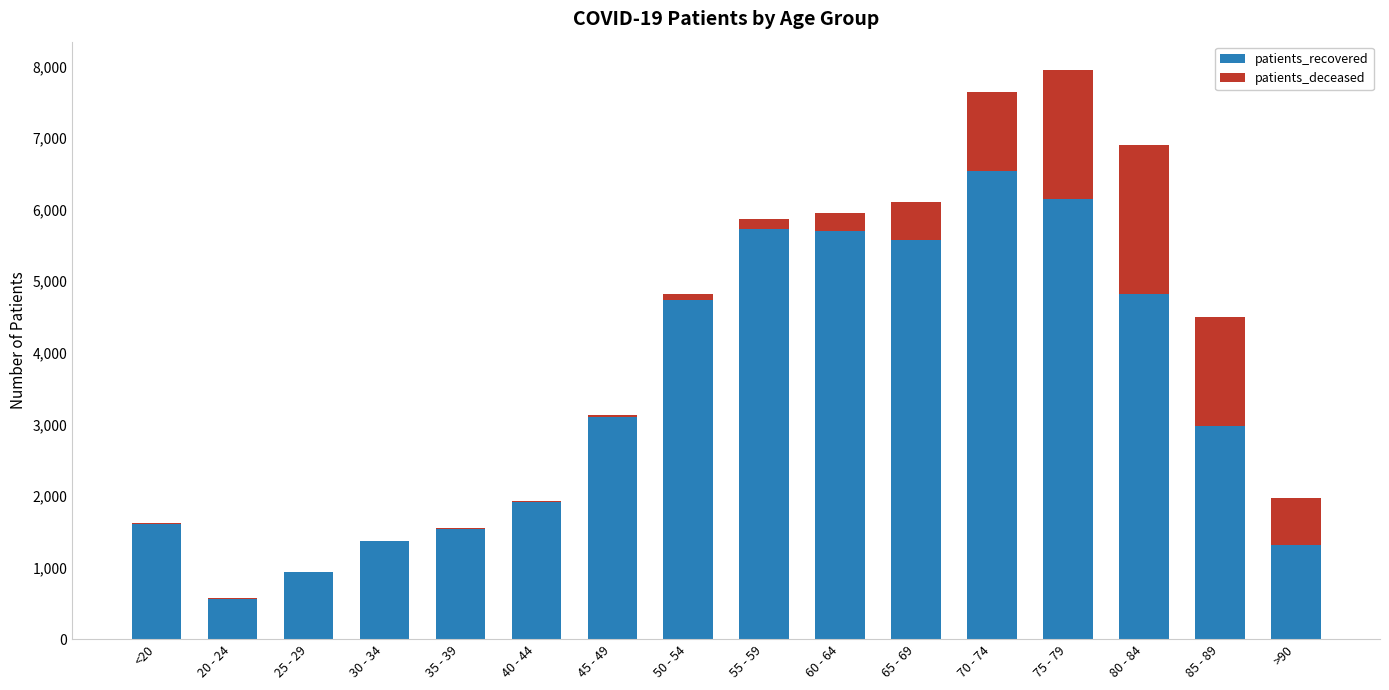

Which category has the highest value in the patients_recovered series?

70 - 74